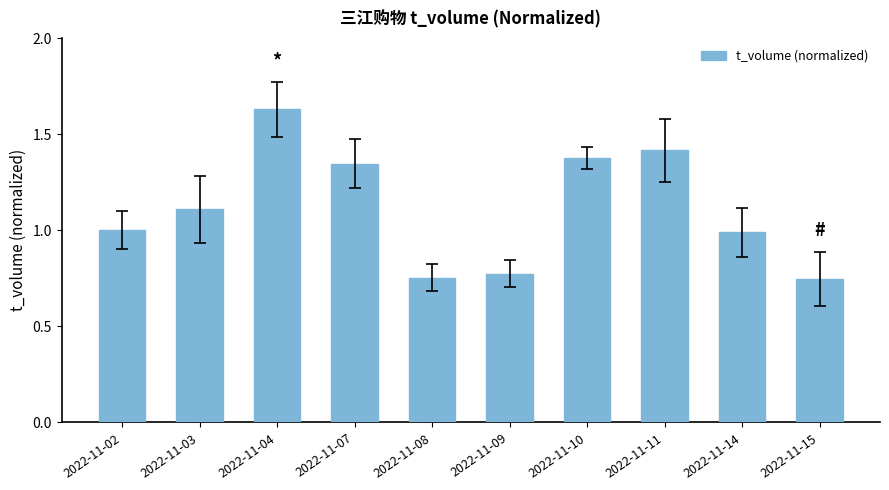

Read the value at 2022-11-02.

1.0